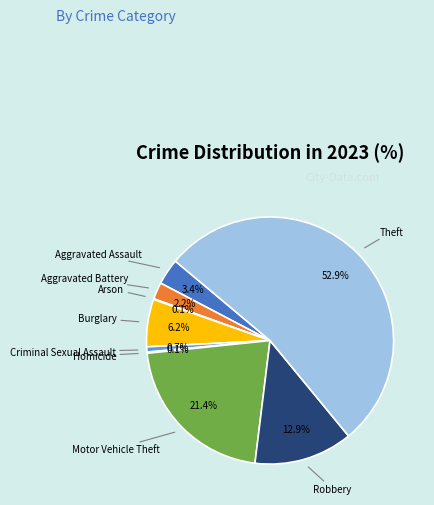

Is there a majority slice in this chart?

Yes